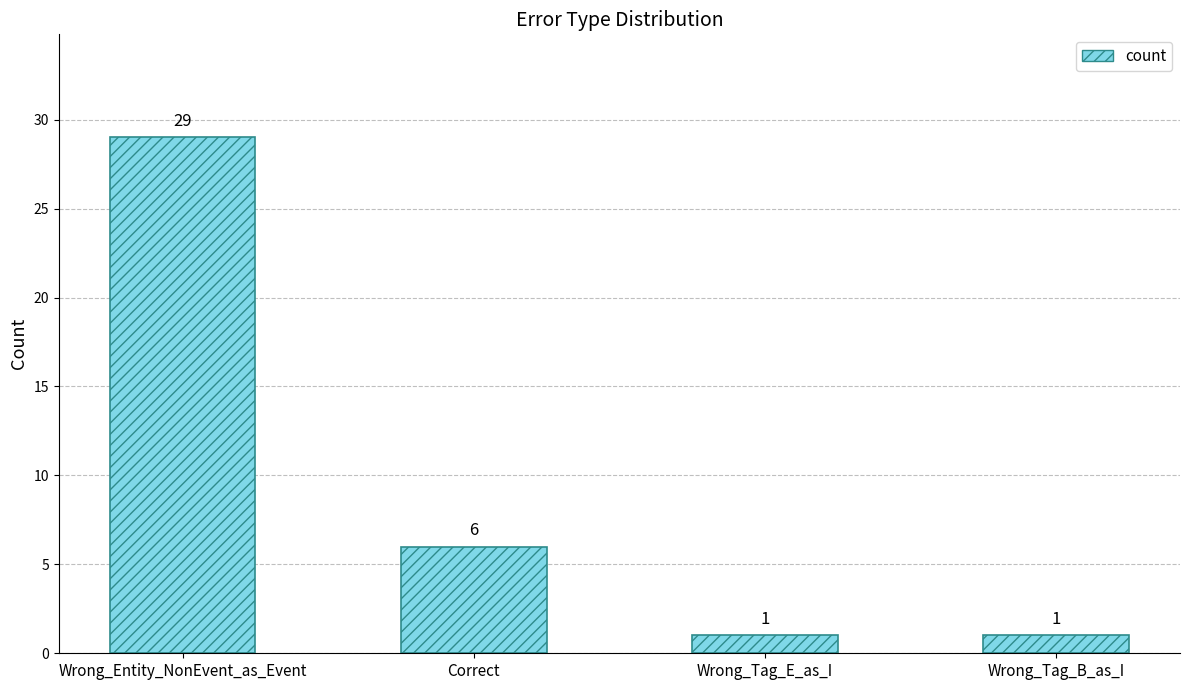

What is the label of the 3rd bar from the right?

Correct